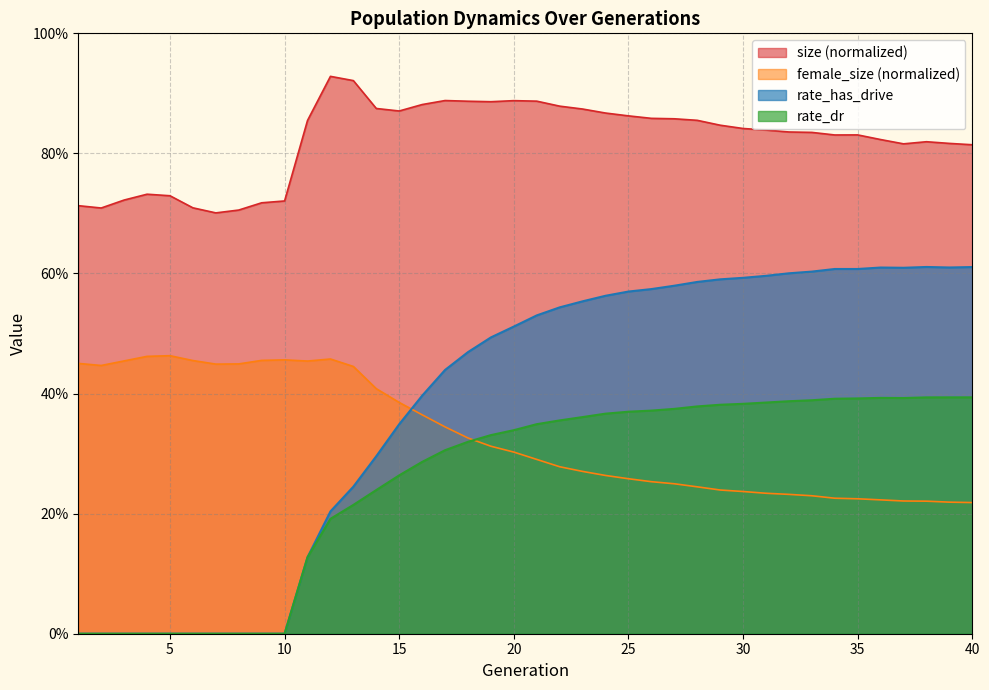

The value of size at 19 is 0.4. True or false?

False